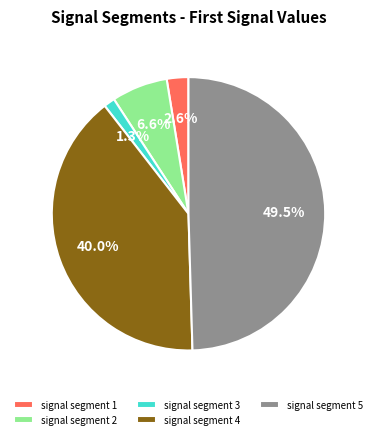

Does signal segment 5 represent more than half of the total?

No